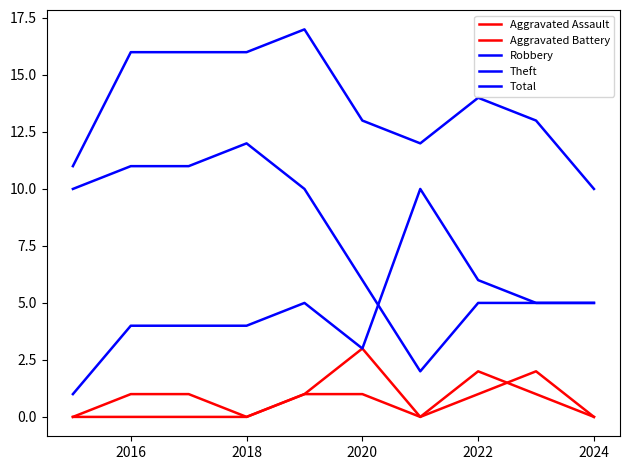

Is this an area chart (filled region under the line)?

No